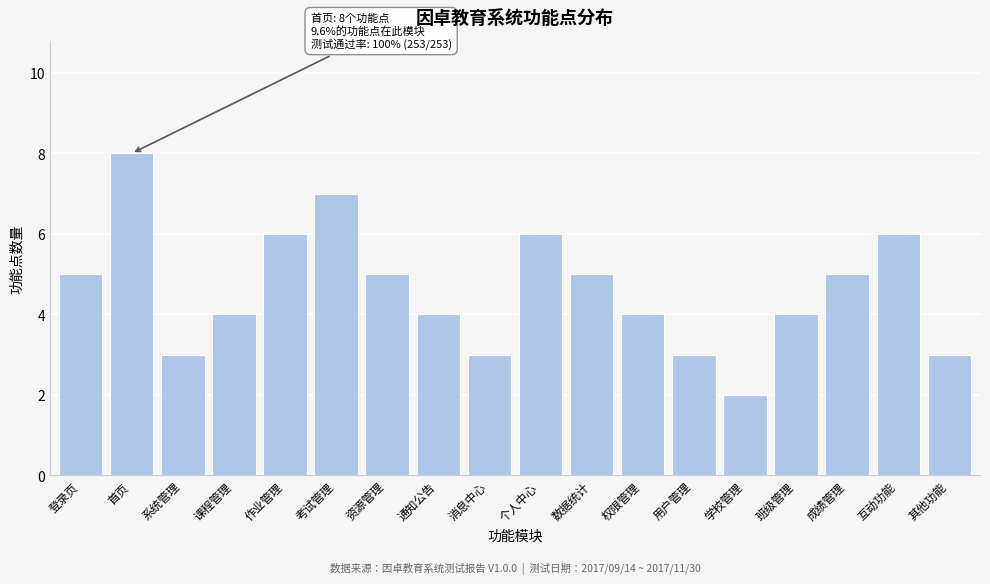

Reading right to left, list all the values displayed in this chart.

3	6	5	4	2	3	4	5	6	3	4	5	7	6	4	3	8	5